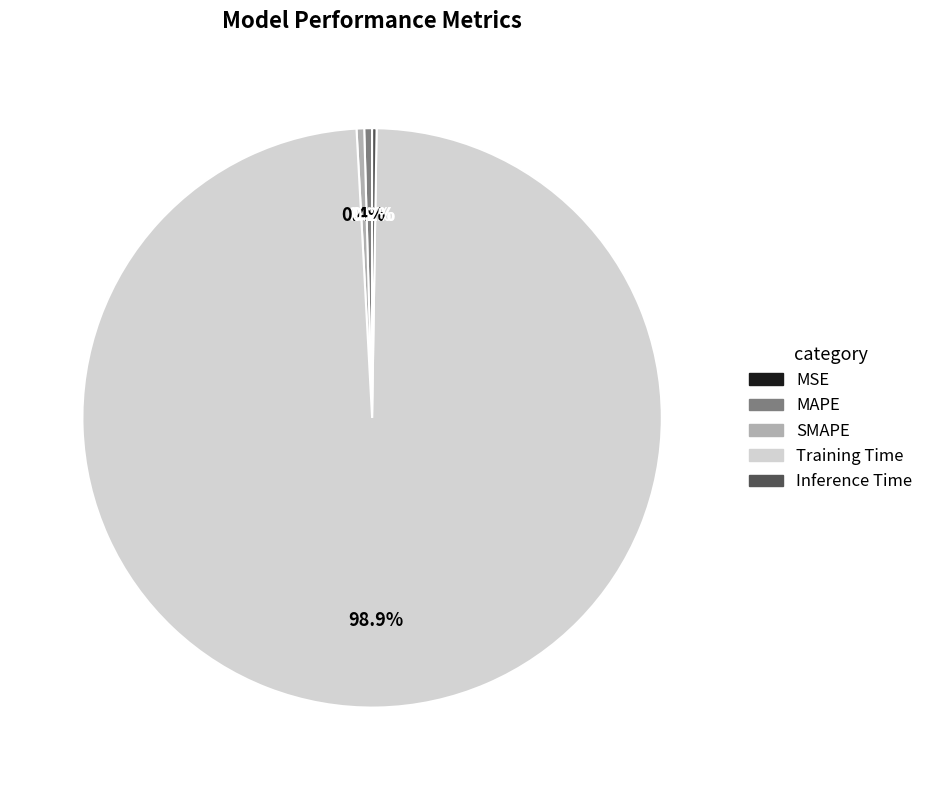

Is there a majority slice in this chart?

Yes